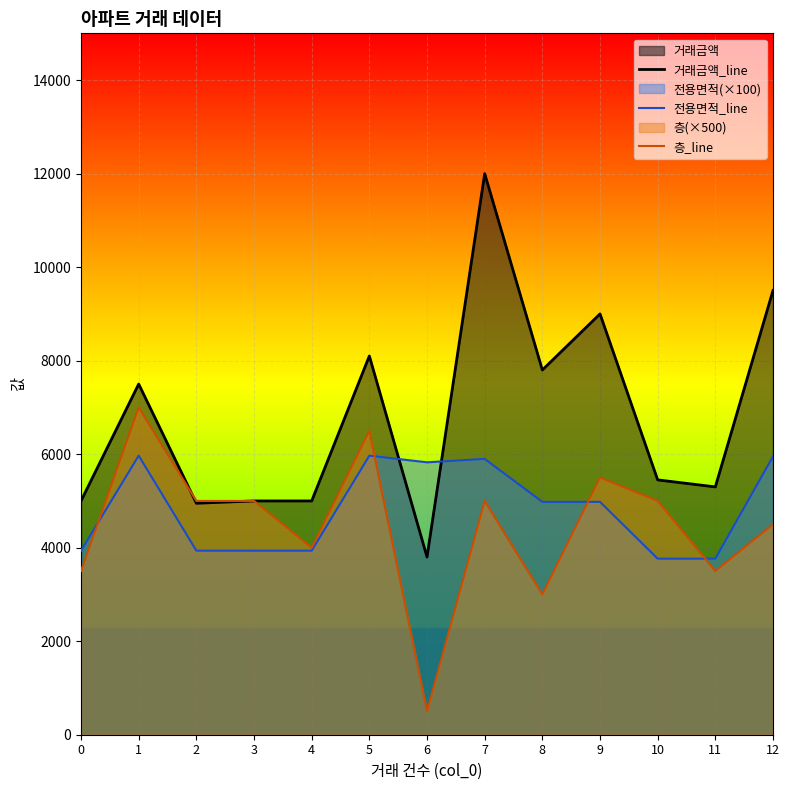

Does the chart display data point markers on the line(s)?

No